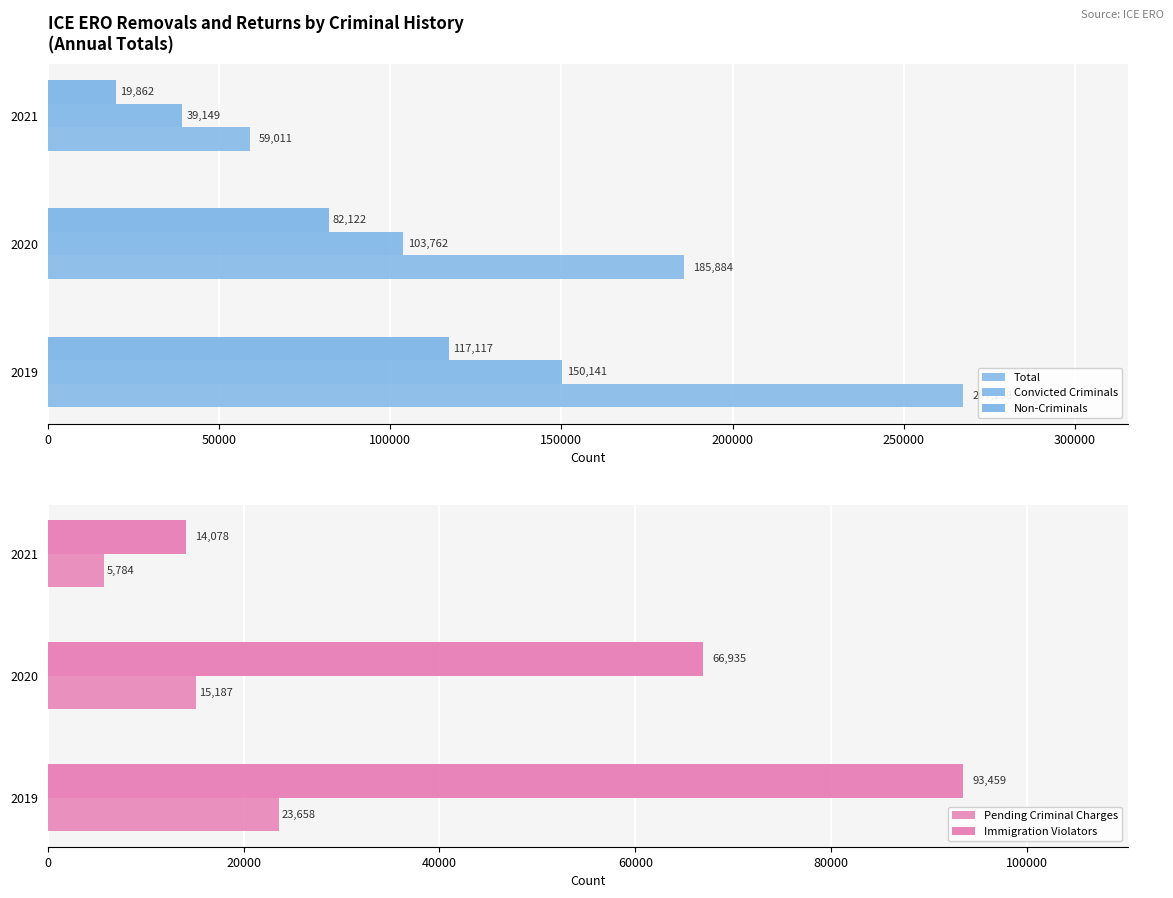

Are the bars grouped side by side (vs. stacked)?

Yes